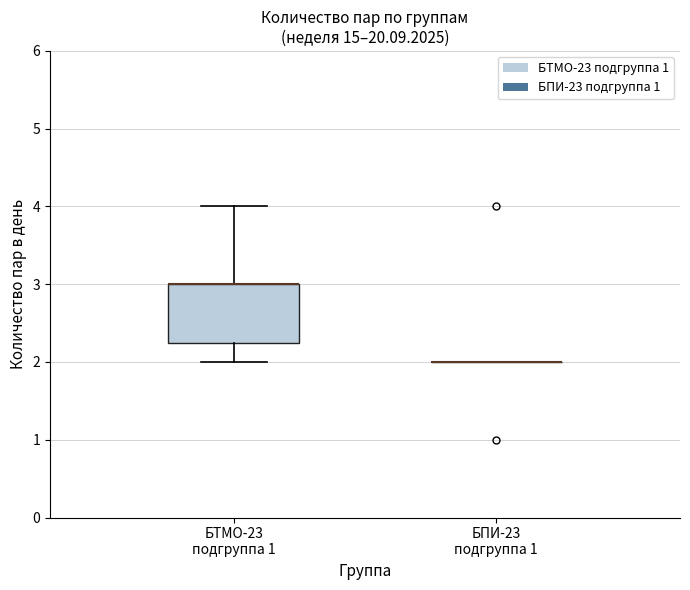

Reading left to right, read every box against the y-axis: the position of its median line, the range the box covers, and the ends of its whiskers. The values are not printed on the chart, so give them approximately, as read against the axis.

БТМО-23 подгруппа 1: median 3.0 (drawn on the box's upper edge), box 2.3 to 3.0, whiskers 2.0 to 4.0
БПИ-23 подгруппа 1: box collapsed to a line at 2.0, whiskers 2.0 to 2.0